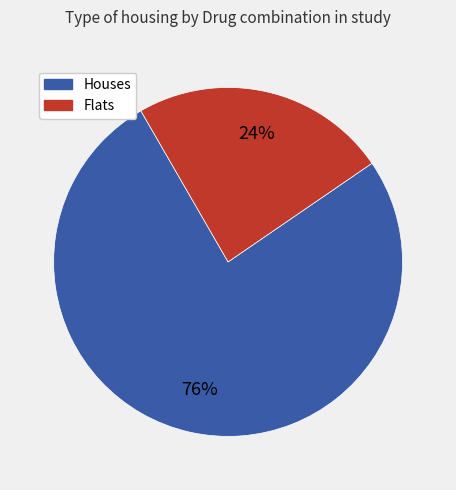

Count the number of slices in the pie.

2